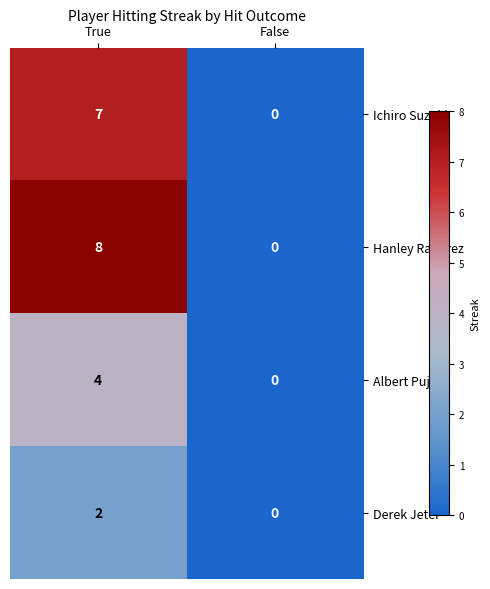

What is the sum of the Hanley Ramirez values at False and True?

8